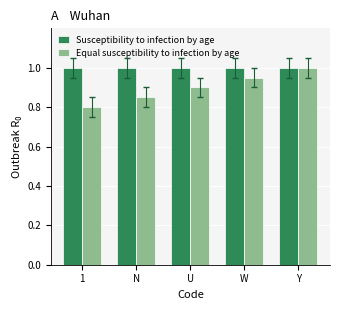

What is the lowest value of the Susceptibility to infection by age series?

1.0